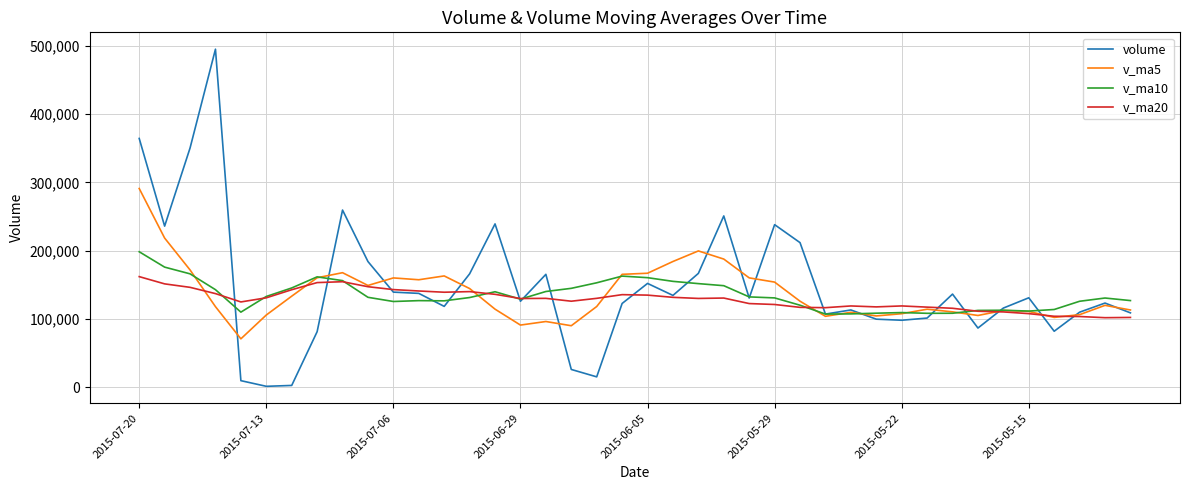

Rank the series by their maximum value, from highest to lowest.

volume, v_ma5, v_ma10, v_ma20